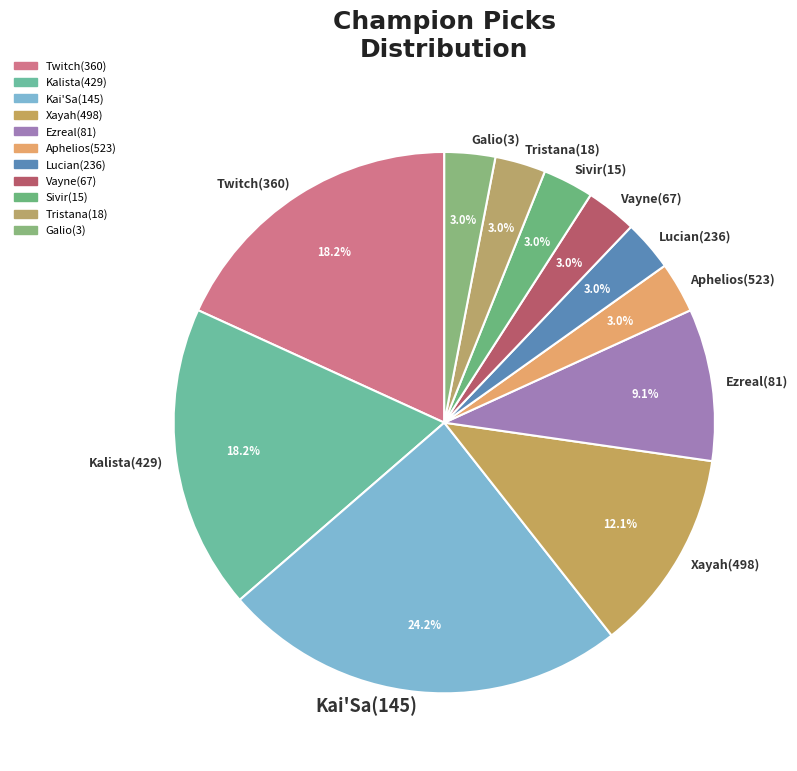

Which category has the biggest portion of the pie?

Kai'Sa(145)